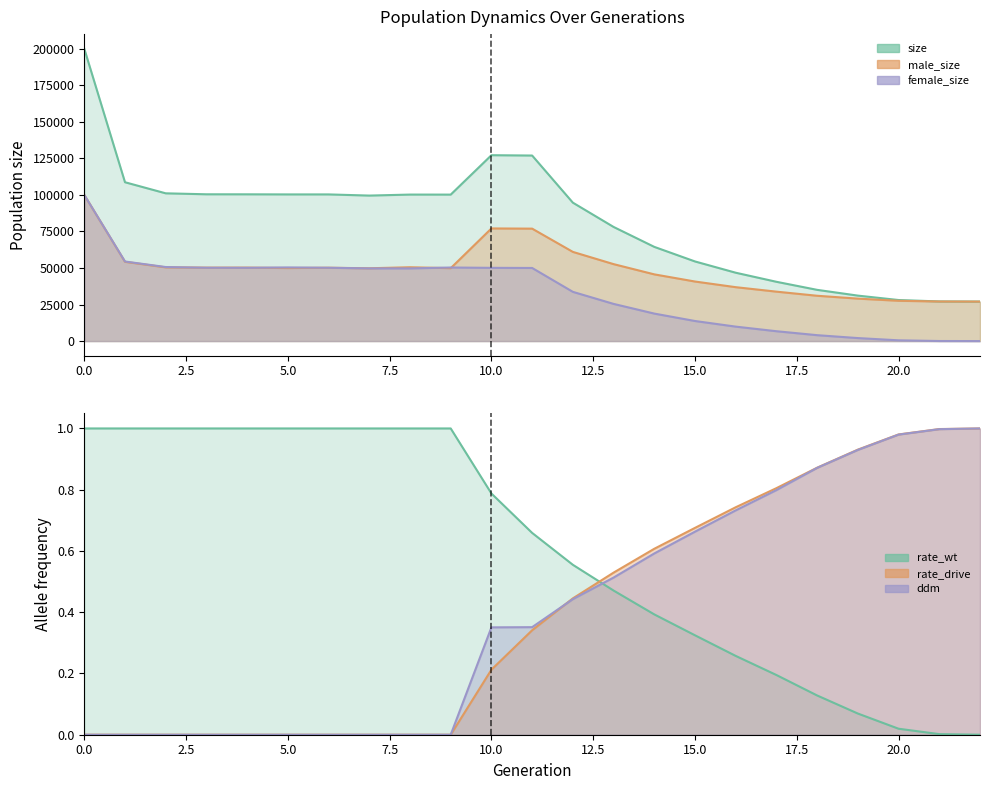

What is the difference between the size values at 5 and 4?

68.0